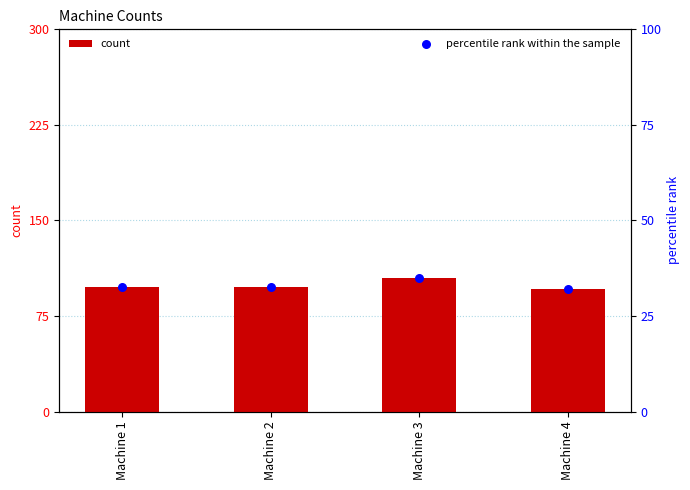

What are all the series names shown in the legend?

count, percentile rank within the sample